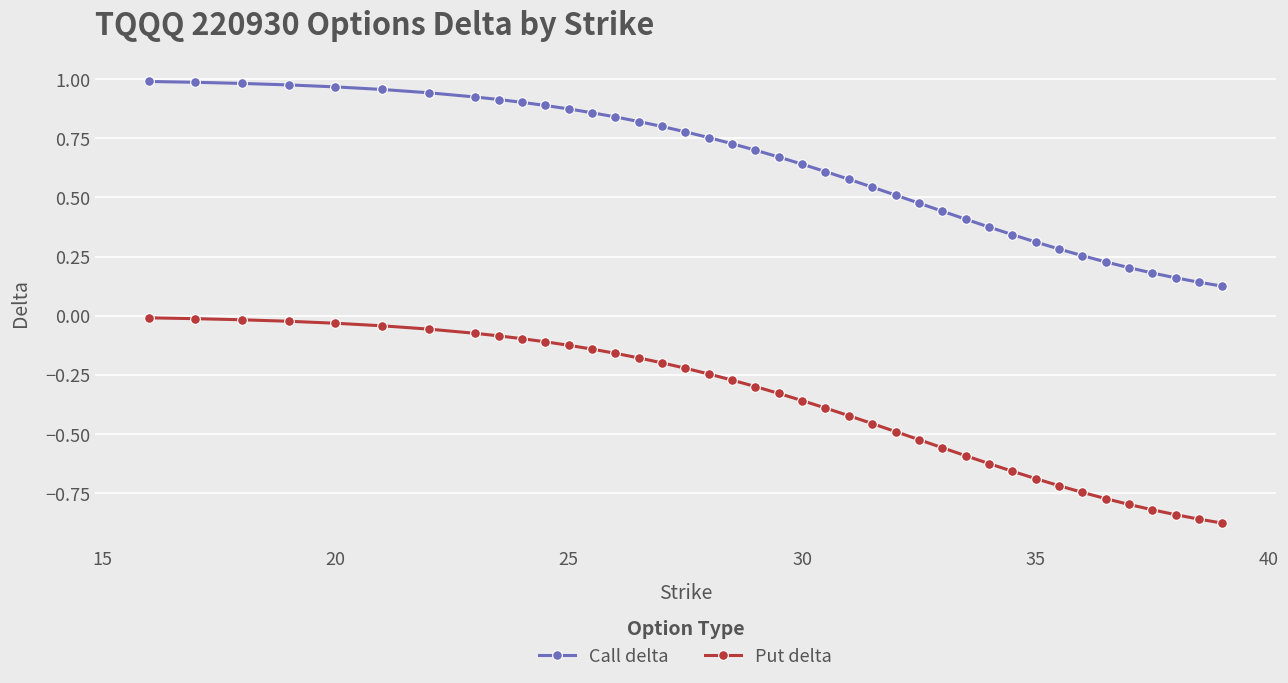

Which series has the largest range (max minus min)?

Put delta